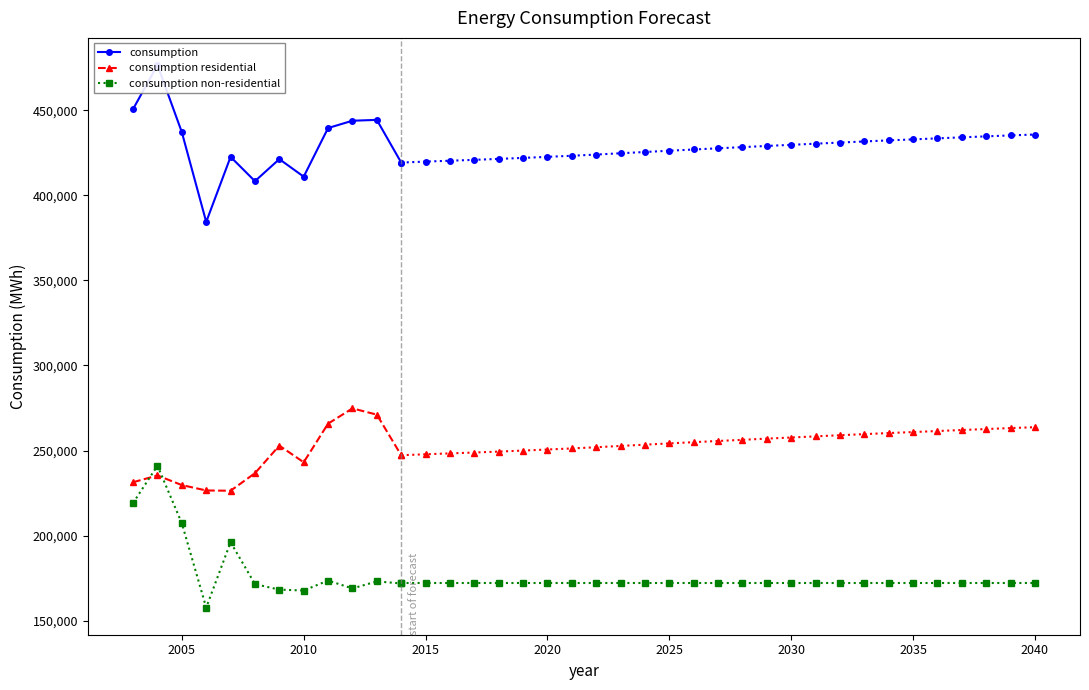

What is the approximate value of consumption residential at 2010, to the nearest 50?

243150